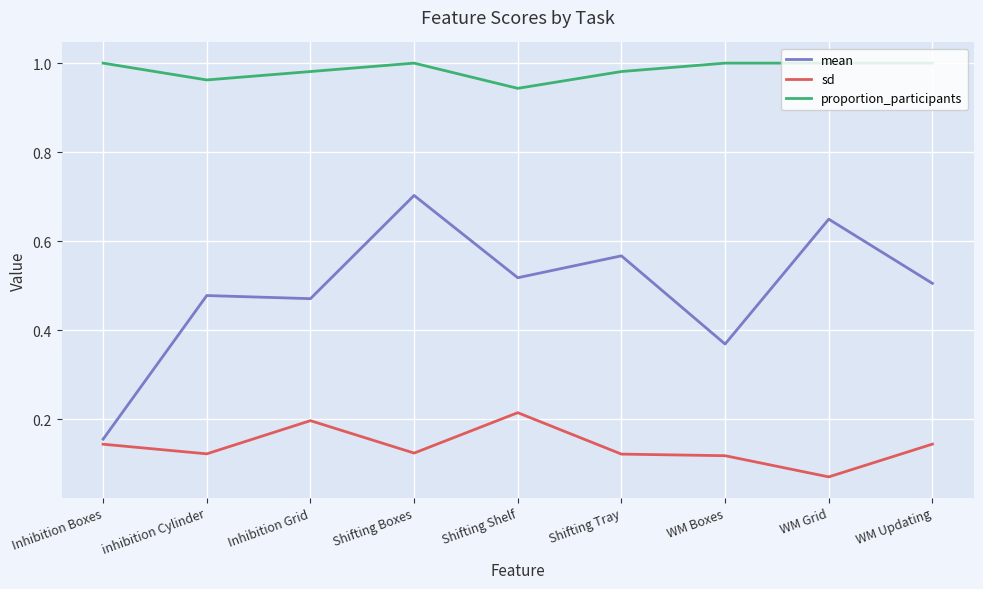

At Inhibition Grid, list the series in order from largest to smallest.

proportion_participants, mean, sd